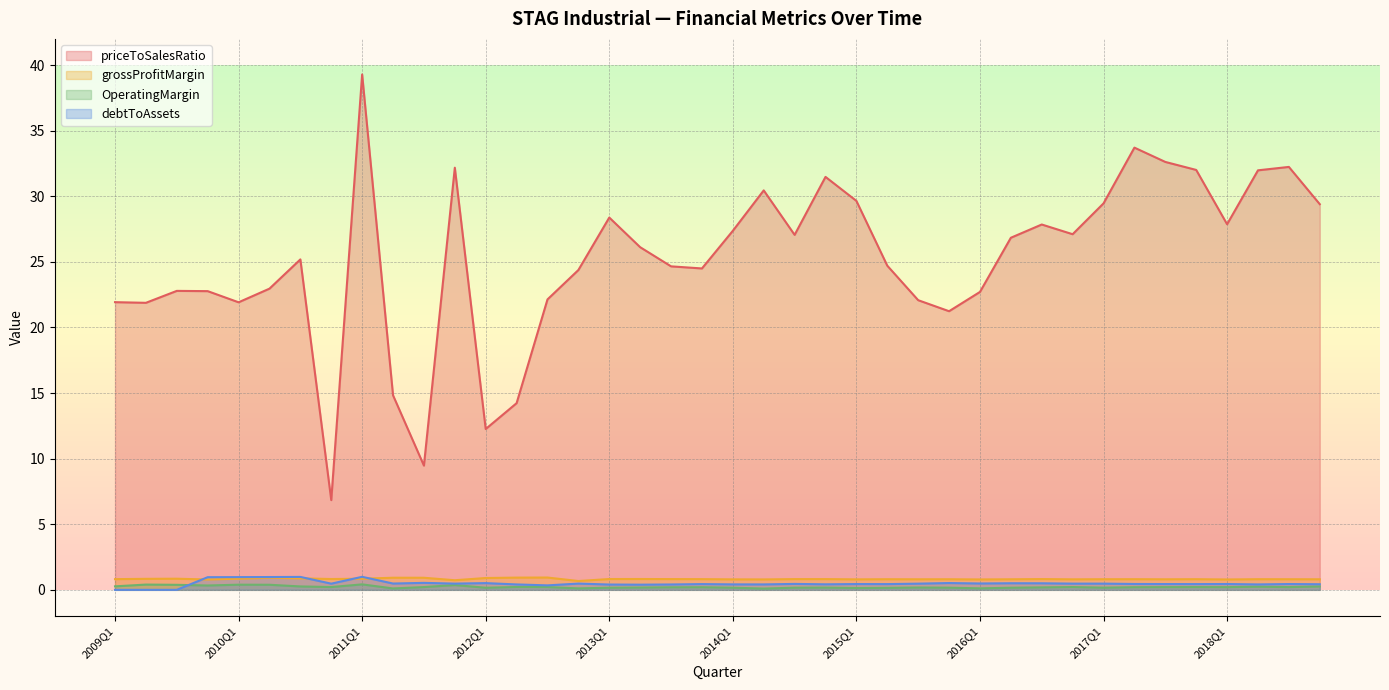

What is the label of the 28th point from the right?

2012Q1